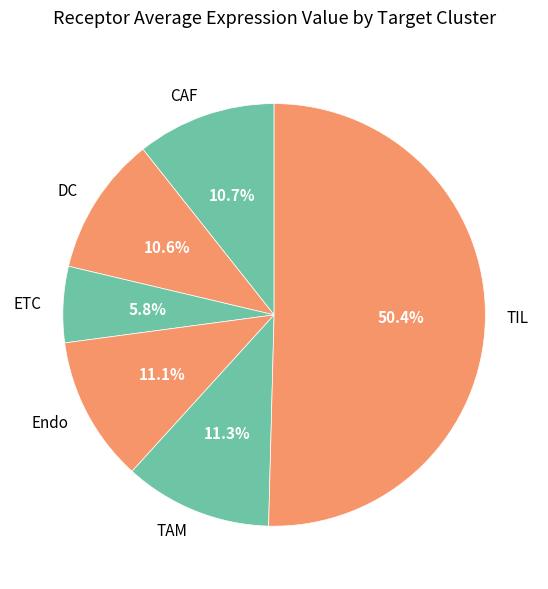

The ETC slice represents 18% of the pie. True or false?

False